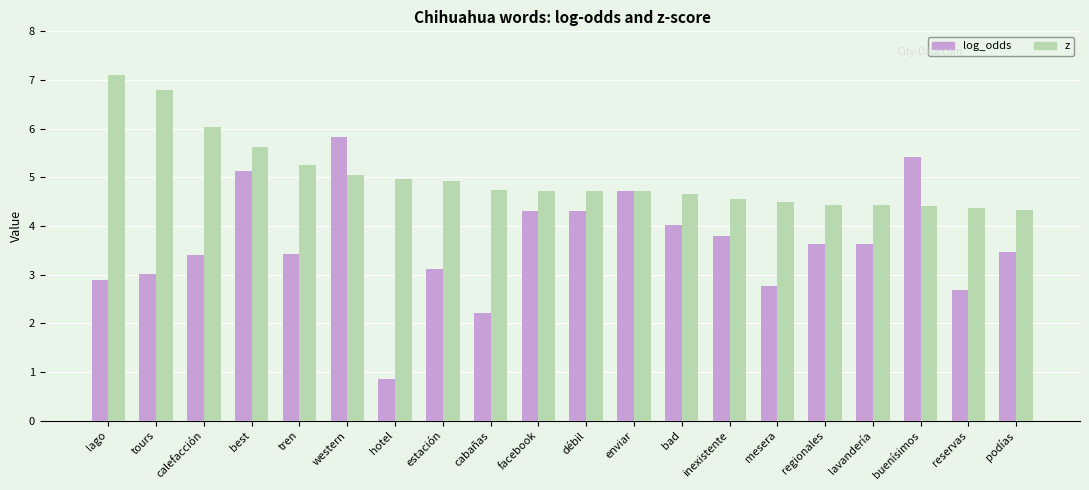

At how many categories does at least one series exceed 1?

20